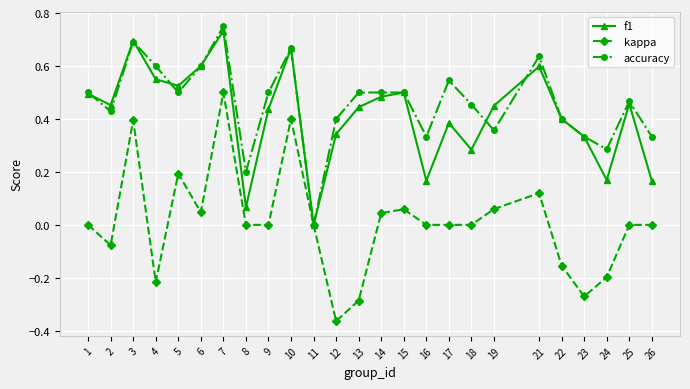

Which series has the largest total across all categories?

accuracy